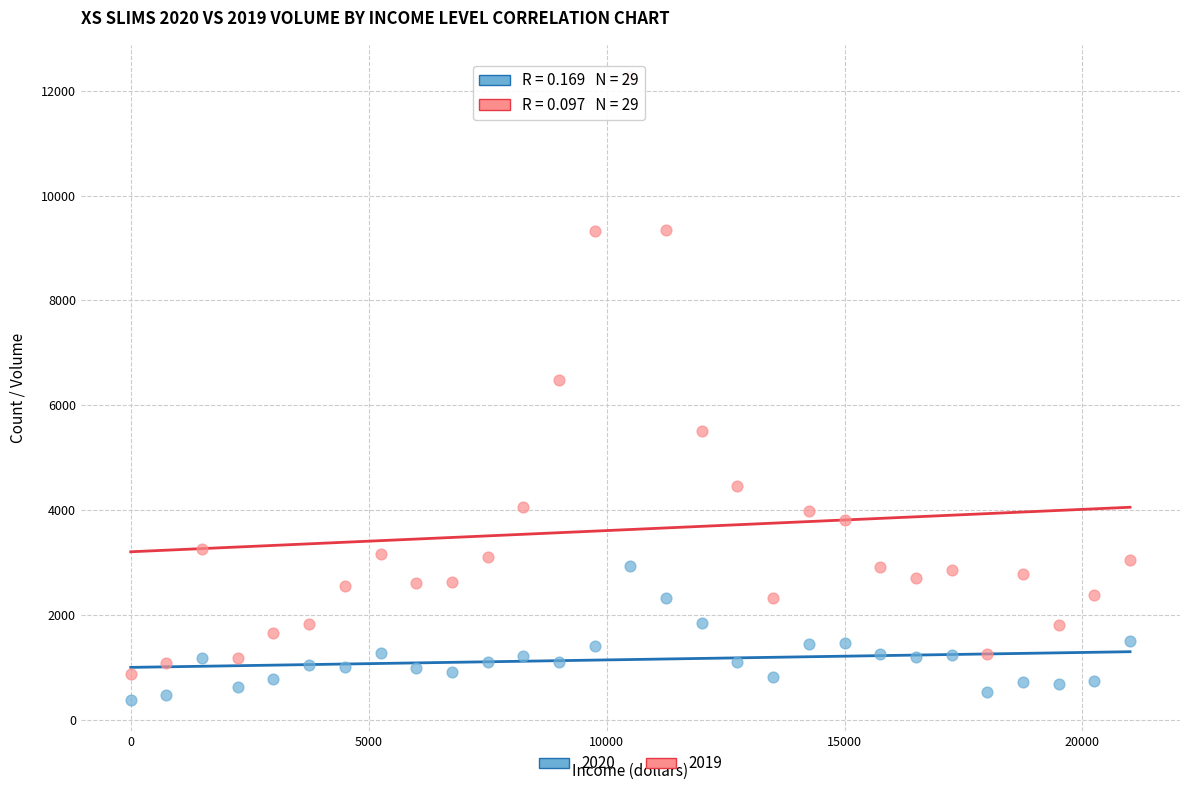

Which series has the widest spread of Y values?

2019